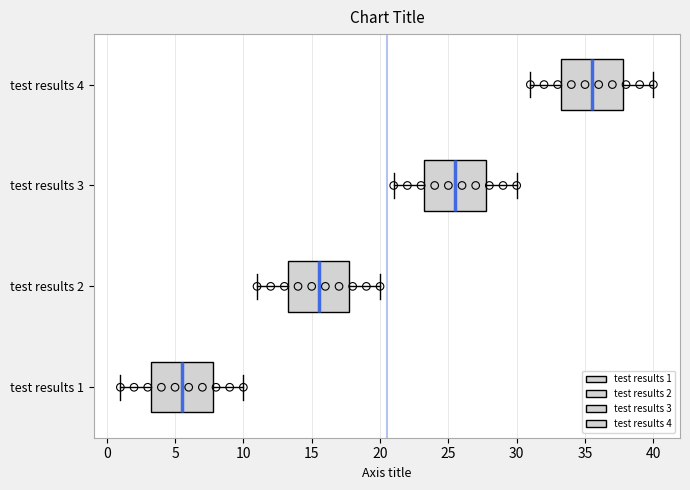

Which box's median line is the furthest to the left?

test results 1